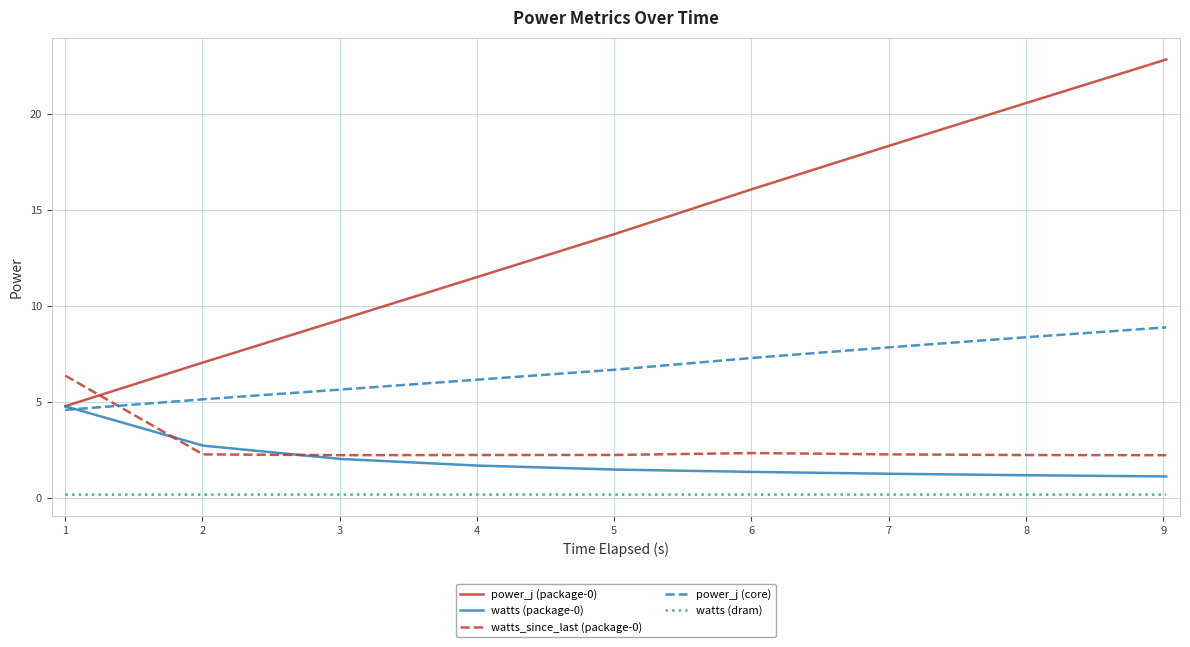

Which series has the largest total across all categories?

power_j (package-0)